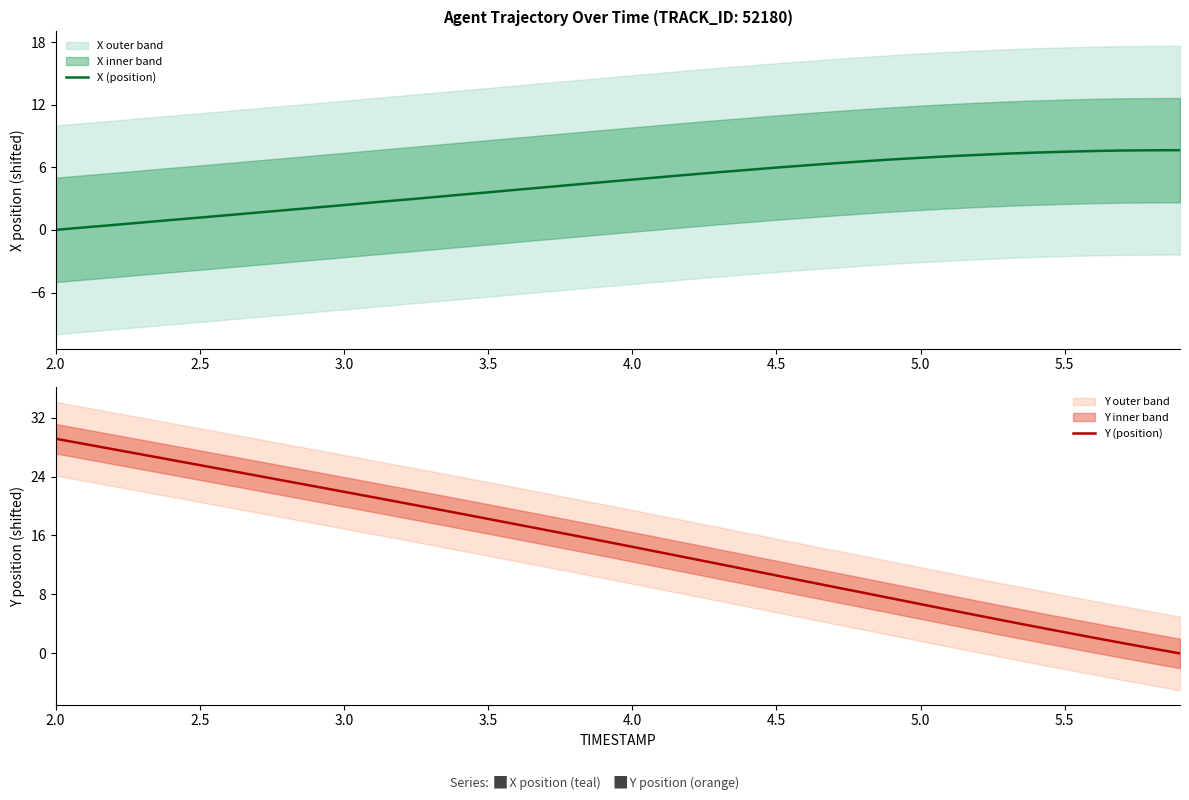

Reading left to right, extract all data points from this chart.

X (position): 0.0	0.2	0.5	0.7	0.9	1.2	1.4	1.7	1.9	2.1	2.4	2.6	2.9	3.1	3.4	3.6	3.8	4.1	4.3	4.6	4.8	5.1	5.3	5.5	5.8	6.0	6.2	6.4	6.6	6.8	6.9	7.1	7.2	7.3	7.4	7.5	7.6	7.6	7.6	7.6
Y (position): 29.1	28.4	27.7	27.0	26.3	25.5	24.8	24.1	23.4	22.7	21.9	21.2	20.5	19.7	19.0	18.2	17.5	16.7	16.0	15.2	14.5	13.7	12.9	12.1	11.4	10.6	9.8	9.0	8.2	7.5	6.7	5.9	5.1	4.4	3.6	2.9	2.1	1.4	0.7	0.0